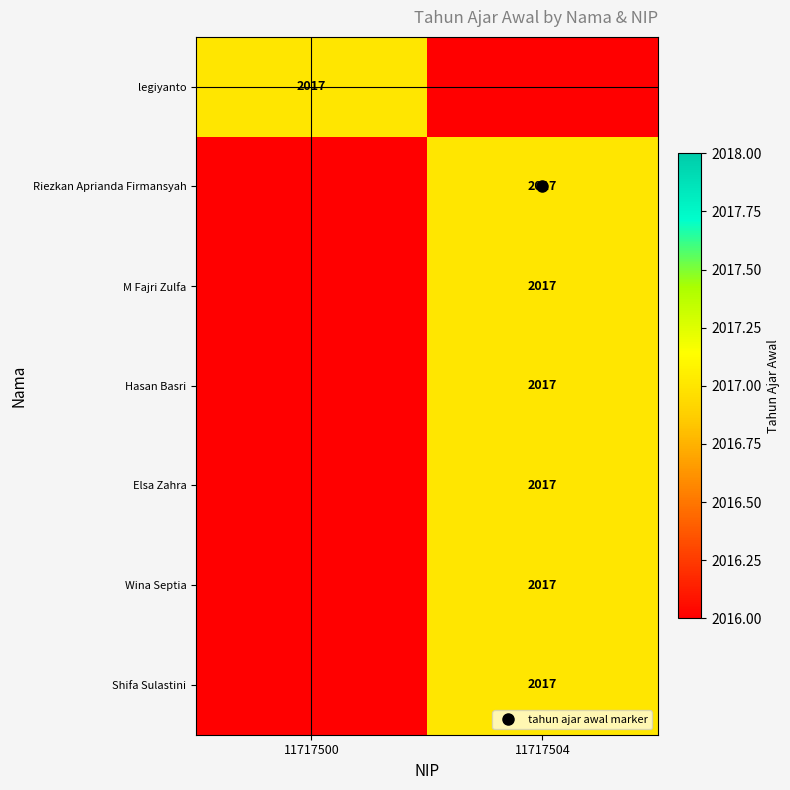

What is the sum of all Riezkan Aprianda Firmansyah values?

4033